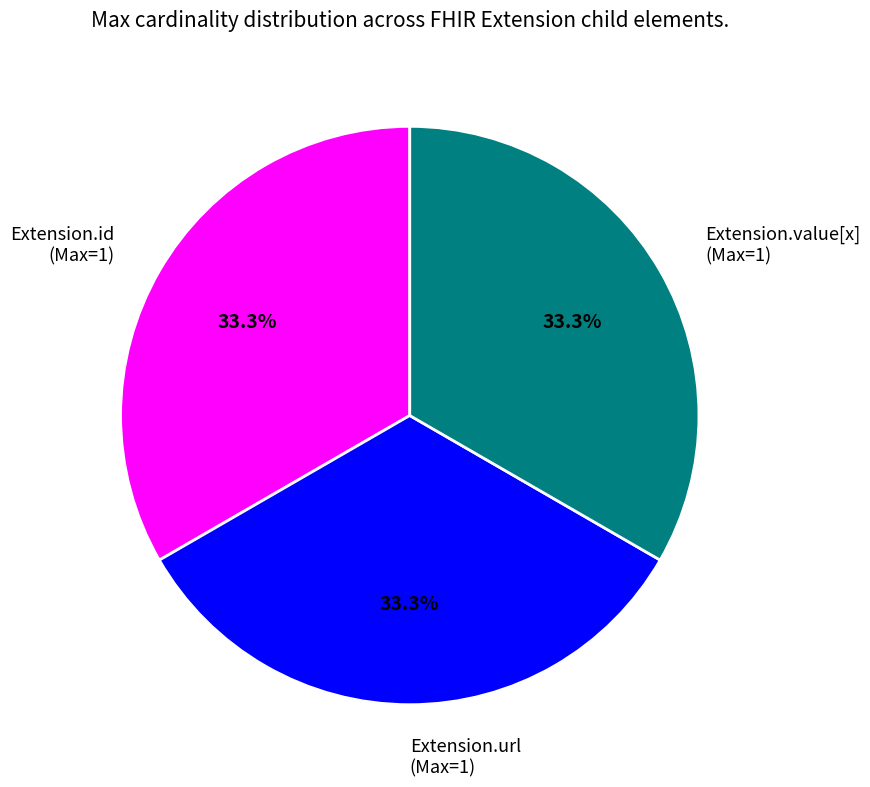

Is Extension.value[x] (Max=1) the majority of the pie?

No